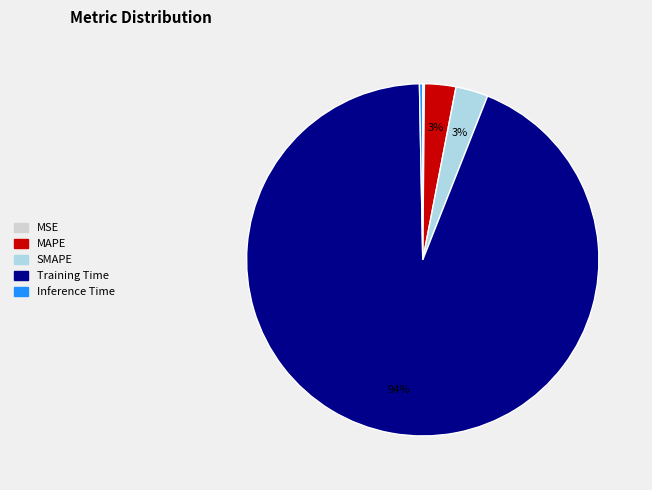

What is the majority slice?

Training Time